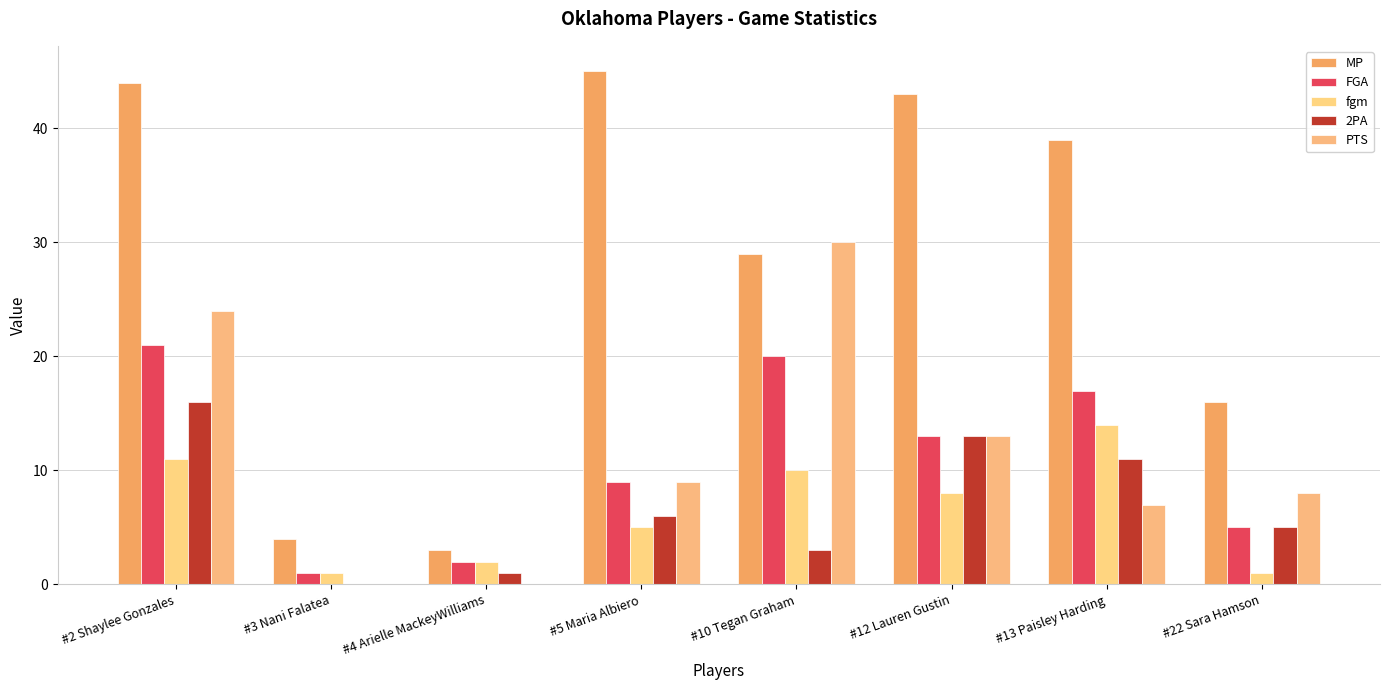

At which label is MP closest to 24?

#10 Tegan Graham